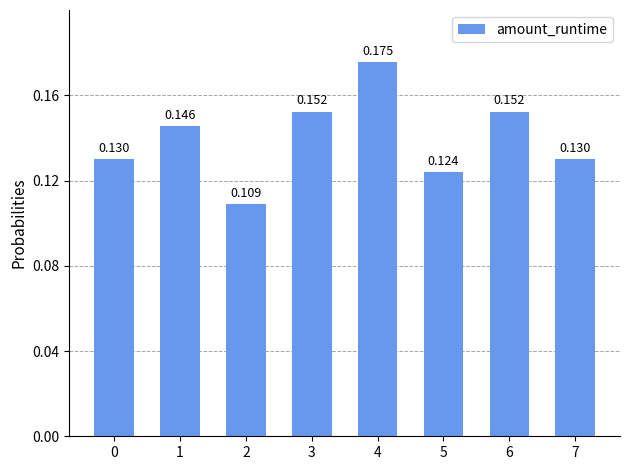

Rank the categories by value from lowest to highest.

2, 5, 0, 7, 1, 3, 6, 4